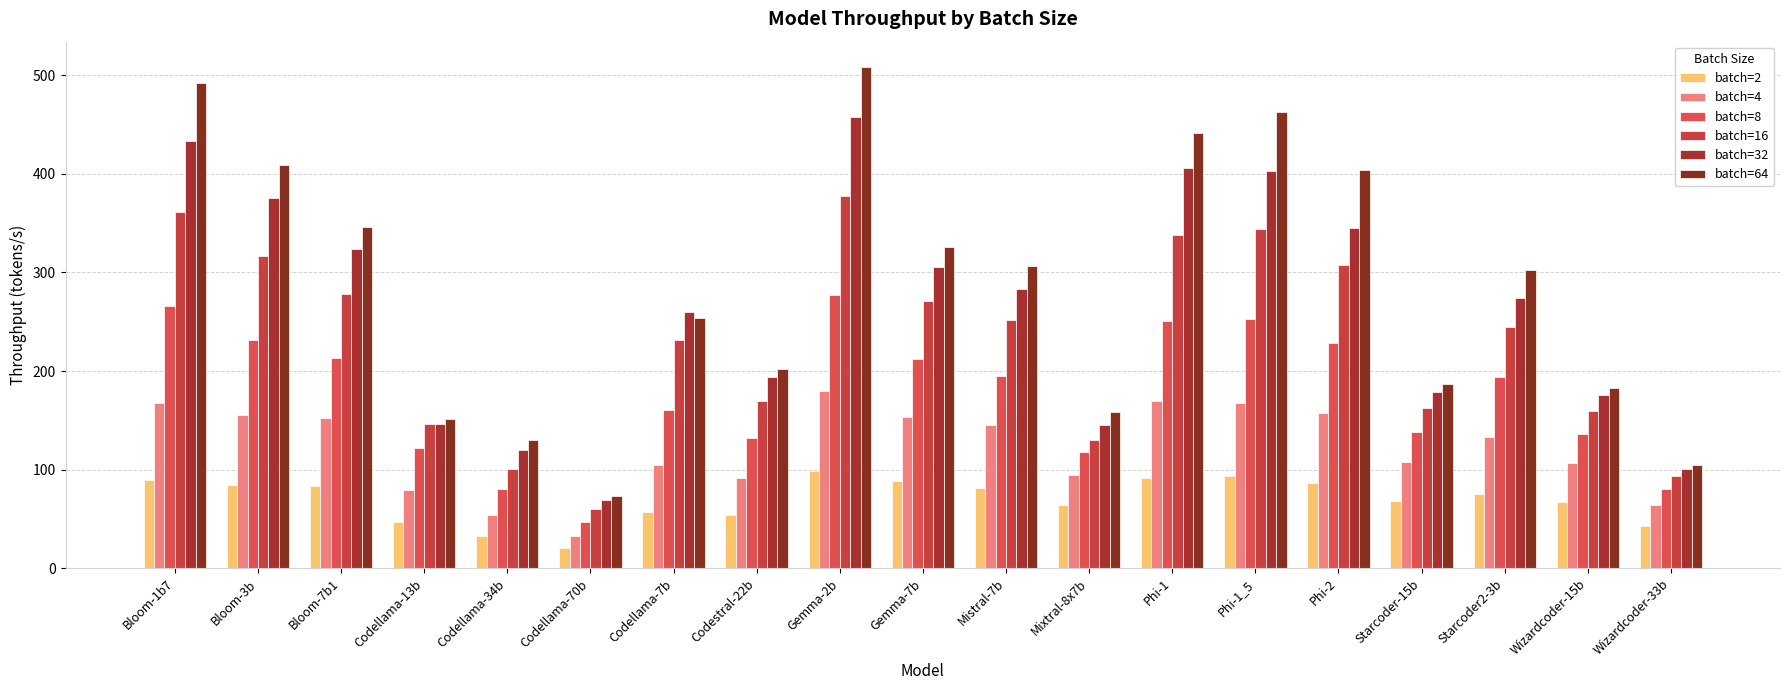

Reading left to right, transcribe all the data shown in this chart.

batch=2: Bloom-1b7=89.6	Bloom-3b=84.6	Bloom-7b1=83.7	Codellama-13b=47.2	Codellama-34b=32.7	Codellama-70b=20.1	Codellama-7b=56.7	Codestral-22b=53.6	Gemma-2b=98.8	Gemma-7b=88.4	Mistral-7b=81.5	Mixtral-8x7b=64.5	Phi-1=91.3	Phi-1_5=93.7	Phi-2=86.4	Starcoder-15b=67.8	Starcoder2-3b=75.3	Wizardcoder-15b=67.5	Wizardcoder-33b=43.3
batch=4: Bloom-1b7=167.4	Bloom-3b=155.4	Bloom-7b1=152.7	Codellama-13b=79.8	Codellama-34b=54.4	Codellama-70b=32.7	Codellama-7b=105.2	Codestral-22b=91.5	Gemma-2b=180.1	Gemma-7b=153.6	Mistral-7b=145.7	Mixtral-8x7b=94.4	Phi-1=169.2	Phi-1_5=167.2	Phi-2=157.1	Starcoder-15b=108.1	Starcoder2-3b=133.5	Wizardcoder-15b=107.0	Wizardcoder-33b=63.9
batch=8: Bloom-1b7=265.7	Bloom-3b=231.5	Bloom-7b1=212.8	Codellama-13b=121.5	Codellama-34b=80.5	Codellama-70b=47.3	Codellama-7b=160.3	Codestral-22b=131.8	Gemma-2b=277.6	Gemma-7b=212.6	Mistral-7b=195.3	Mixtral-8x7b=117.5	Phi-1=251.2	Phi-1_5=253.1	Phi-2=228.9	Starcoder-15b=138.7	Starcoder2-3b=193.5	Wizardcoder-15b=136.4	Wizardcoder-33b=80.7
batch=16: Bloom-1b7=361.4	Bloom-3b=317.1	Bloom-7b1=277.8	Codellama-13b=145.9	Codellama-34b=101.0	Codellama-70b=60.2	Codellama-7b=232.0	Codestral-22b=169.9	Gemma-2b=377.5	Gemma-7b=271.0	Mistral-7b=251.9	Mixtral-8x7b=129.9	Phi-1=338.1	Phi-1_5=344.5	Phi-2=307.4	Starcoder-15b=162.9	Starcoder2-3b=245.0	Wizardcoder-15b=159.9	Wizardcoder-33b=93.8
batch=32: Bloom-1b7=433.0	Bloom-3b=375.1	Bloom-7b1=324.2	Codellama-13b=145.9	Codellama-34b=119.7	Codellama-70b=69.0	Codellama-7b=259.6	Codestral-22b=193.5	Gemma-2b=458.1	Gemma-7b=305.1	Mistral-7b=283.3	Mixtral-8x7b=145.6	Phi-1=405.5	Phi-1_5=402.9	Phi-2=345.2	Starcoder-15b=179.1	Starcoder2-3b=274.0	Wizardcoder-15b=176.0	Wizardcoder-33b=101.1
batch=64: Bloom-1b7=492.4	Bloom-3b=409.5	Bloom-7b1=346.4	Codellama-13b=151.5	Codellama-34b=129.8	Codellama-70b=73.3	Codellama-7b=253.9	Codestral-22b=202.6	Gemma-2b=508.7	Gemma-7b=326.2	Mistral-7b=306.5	Mixtral-8x7b=158.1	Phi-1=441.6	Phi-1_5=462.8	Phi-2=403.7	Starcoder-15b=186.5	Starcoder2-3b=303.0	Wizardcoder-15b=183.2	Wizardcoder-33b=104.4